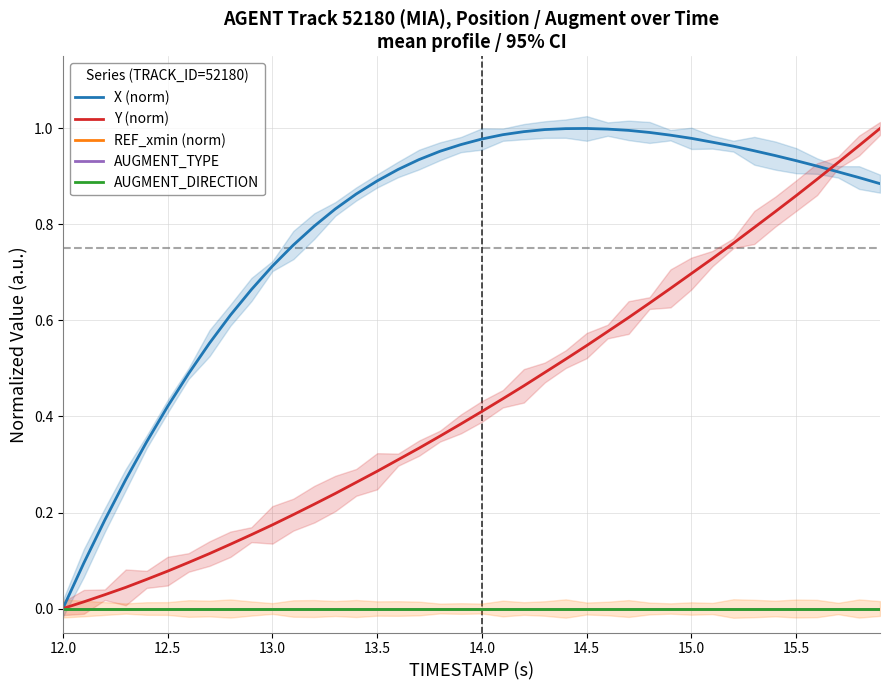

What are all the series names shown in the legend?

X (norm), Y (norm), REF_xmin (norm), AUGMENT_TYPE, AUGMENT_DIRECTION